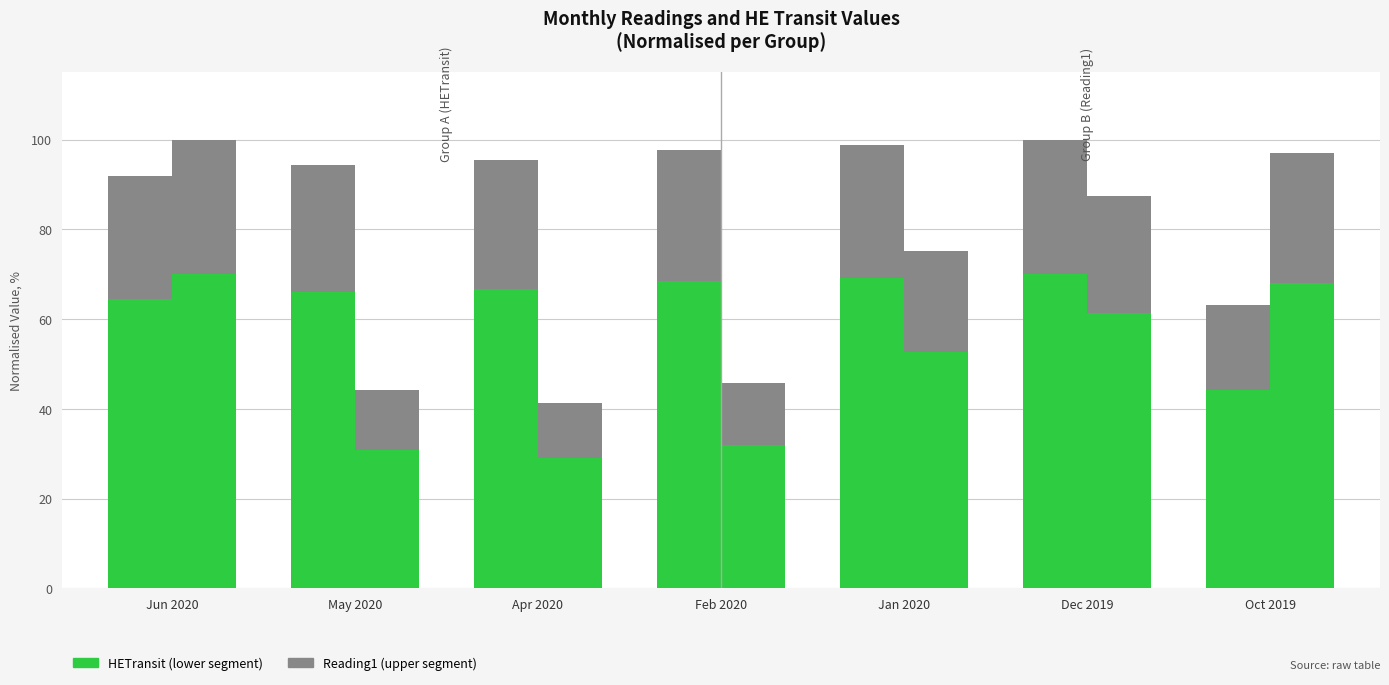

How many data points does each series have?

7